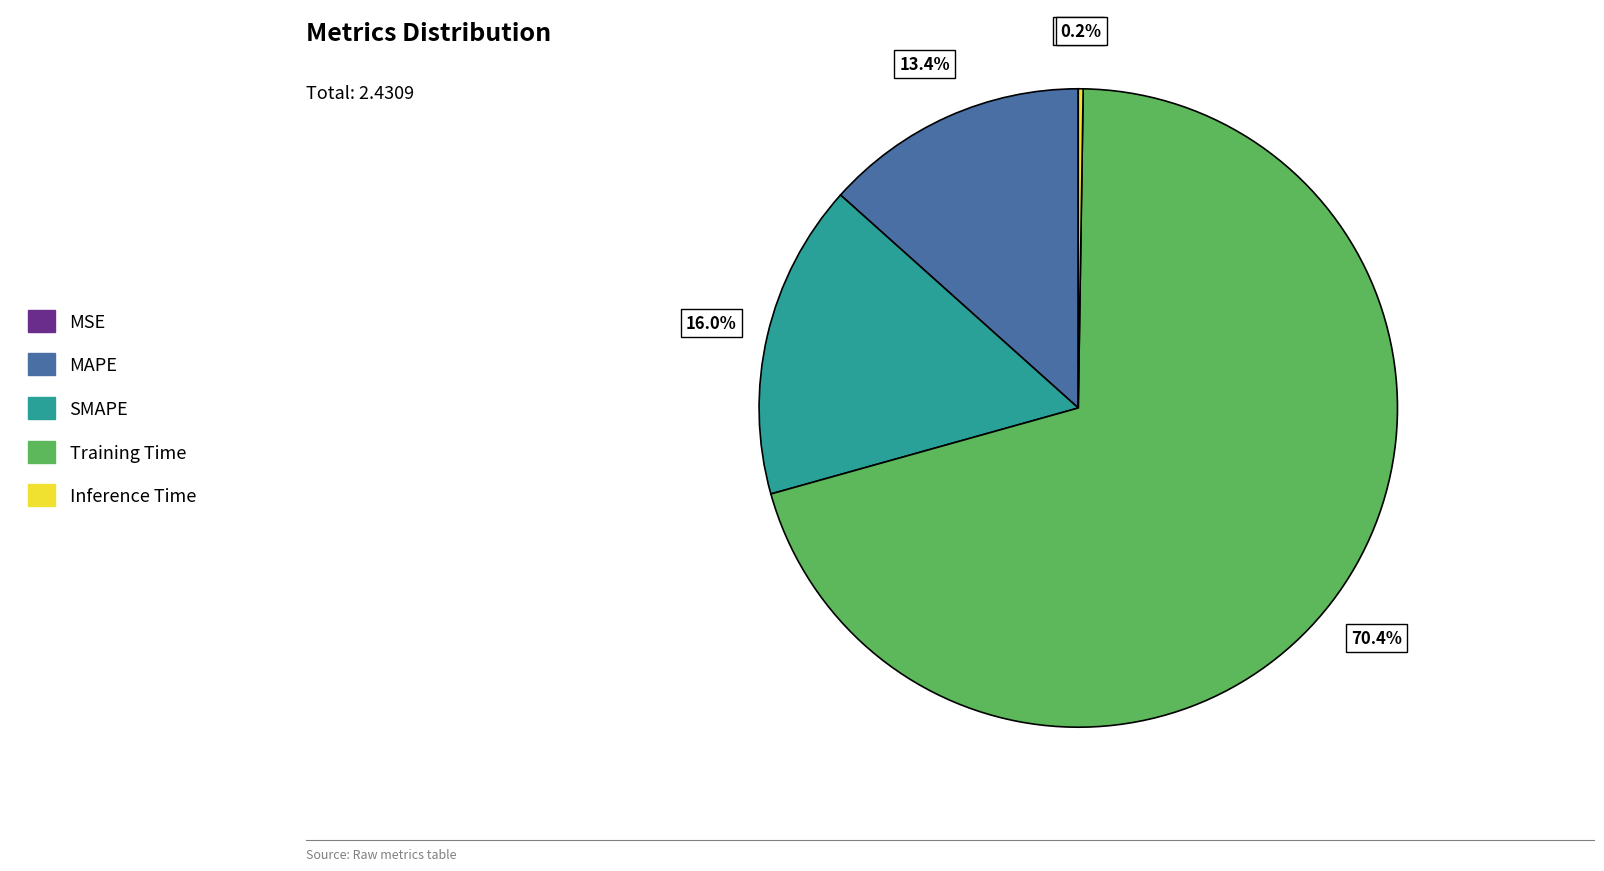

Which slice represents more than half of the pie?

Training Time